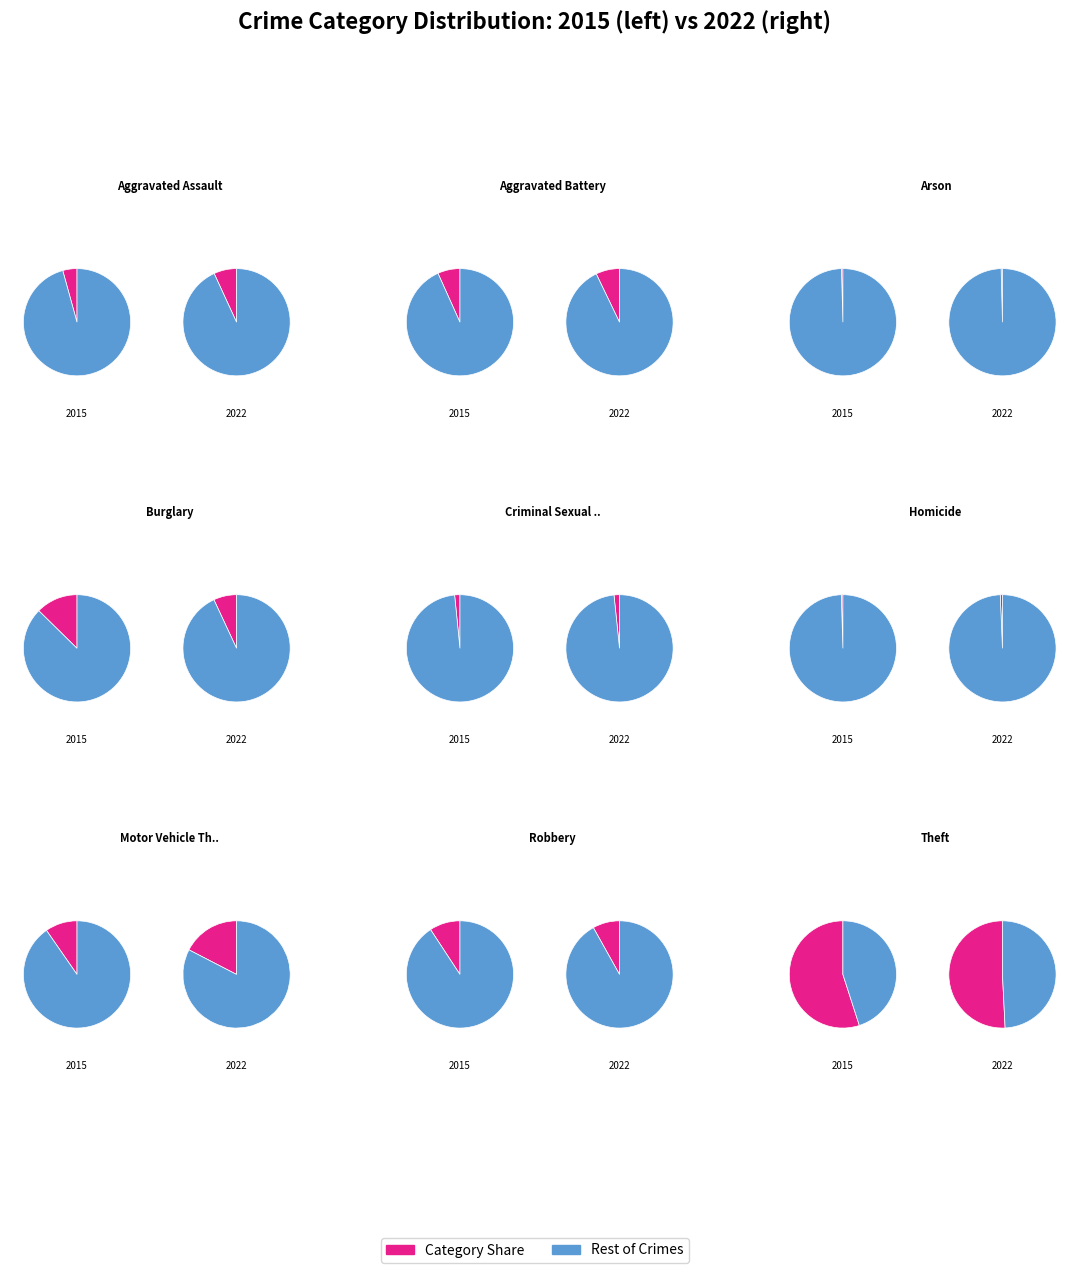

What percentage is NOT represented by Motor Vehicle Theft?

90.4%